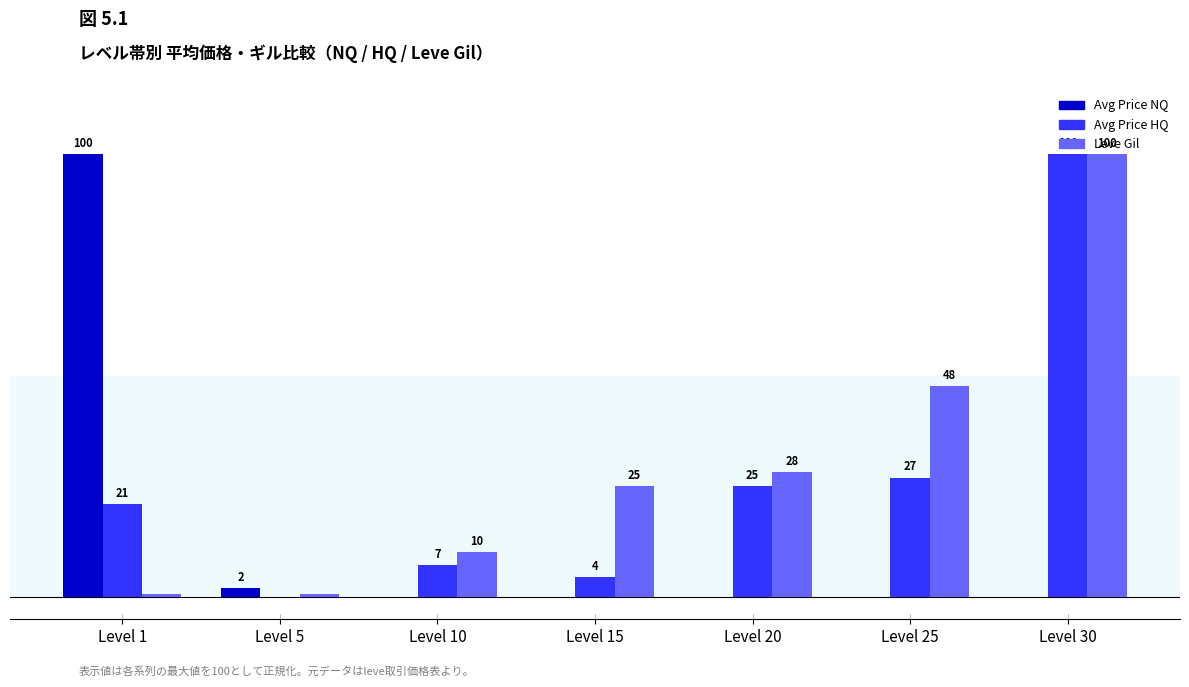

At which label does Avg Price NQ reach its peak?

Level 1